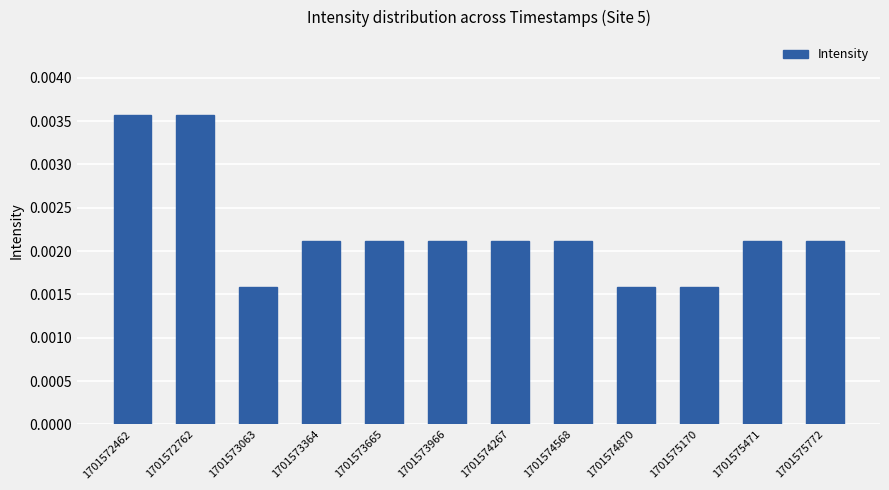

Are the bars grouped side by side (vs. stacked)?

No